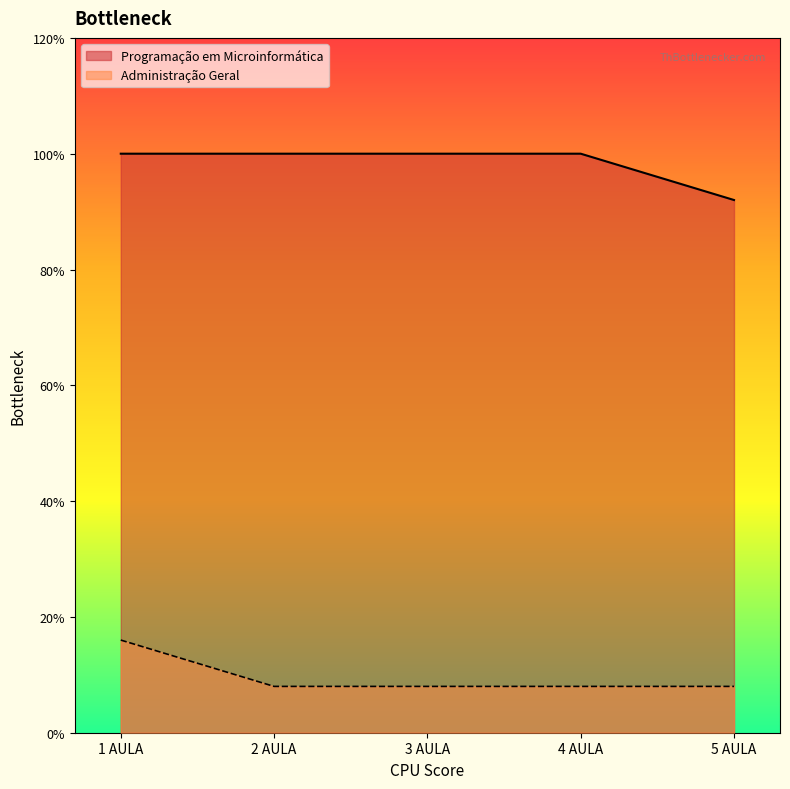

Is the value of Administração Geral at 3 AULA greater than the value of Programação em Microinformática at 2 AULA?

No